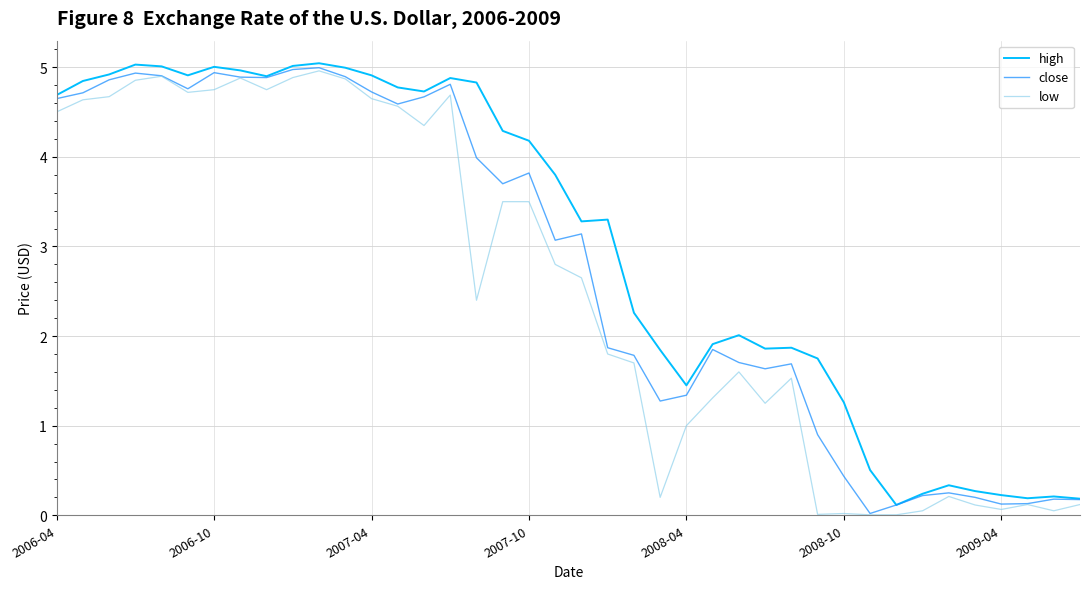

What is the maximum value for close?

5.0